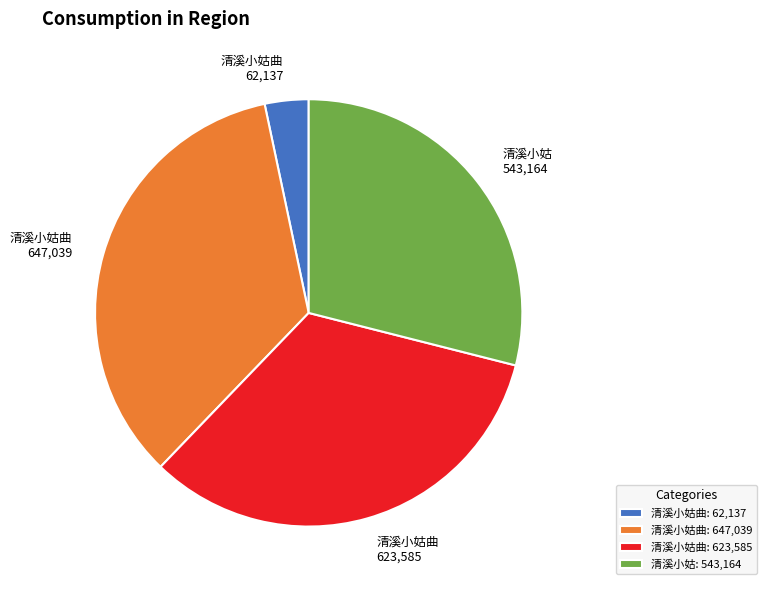

Between 清溪小姑: 543,164 and 清溪小姑曲: 62,137, which is larger?

清溪小姑: 543,164